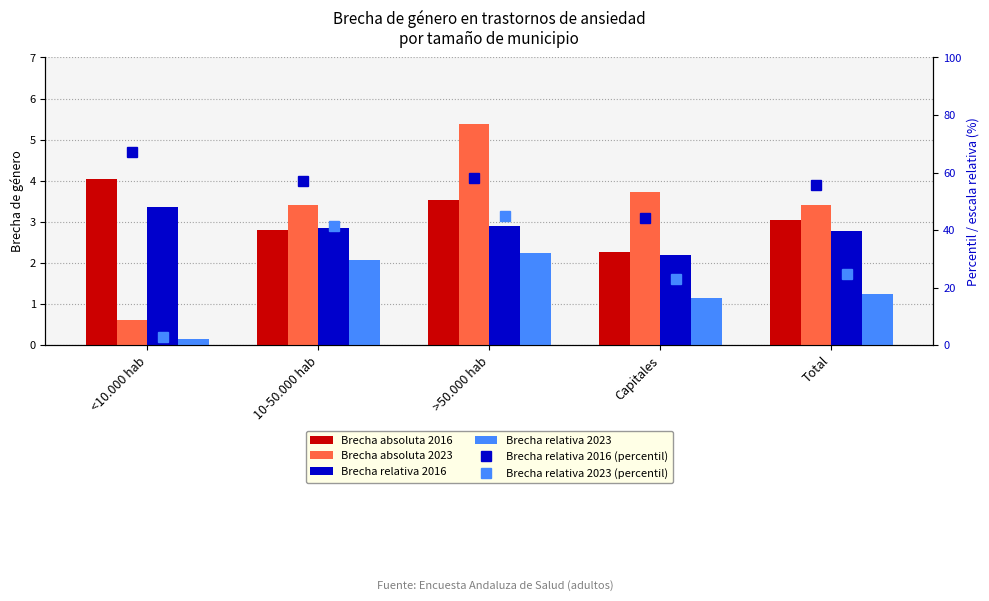

What is the label of the 3rd bar from the right?

>50.000 hab